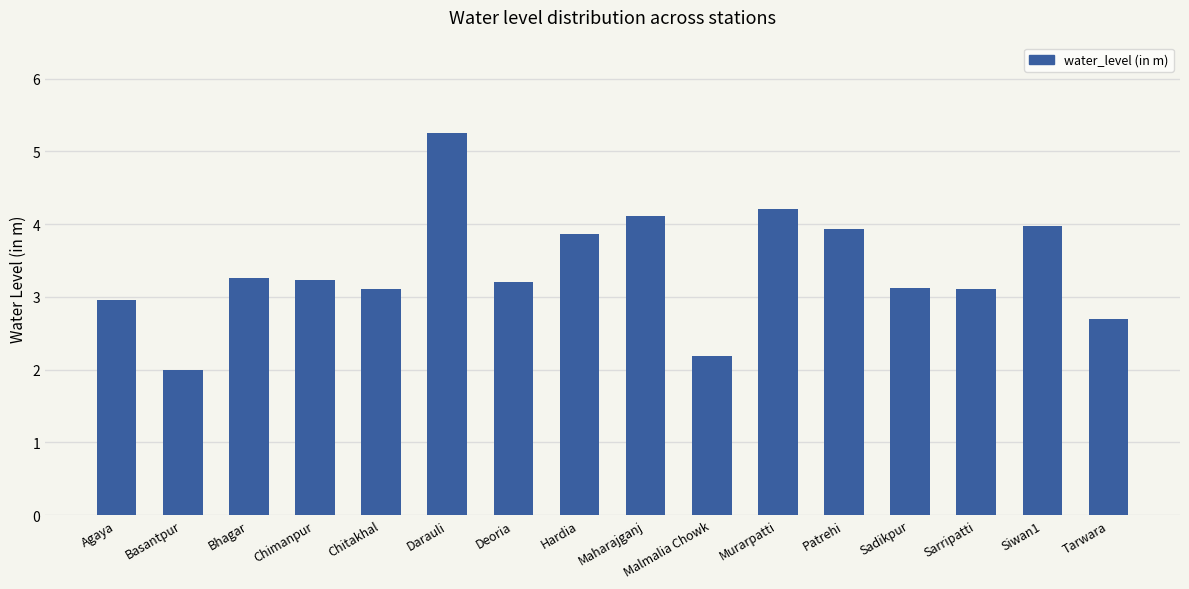

What is the sum of the values at Bhagar and Chimanpur?

6.5